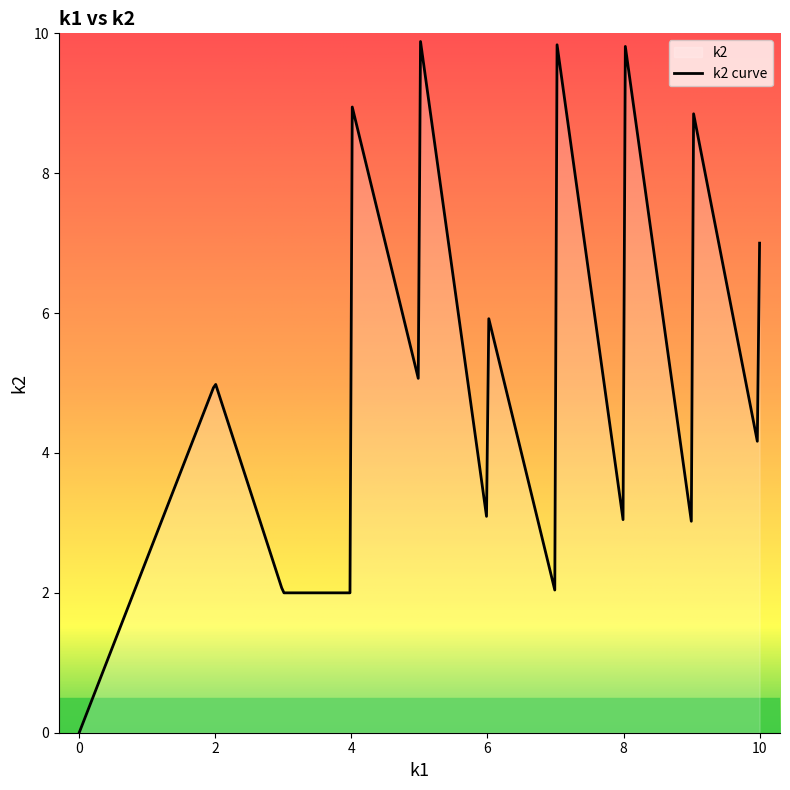

What is the difference between the maximum and minimum values in the k1 series?

10